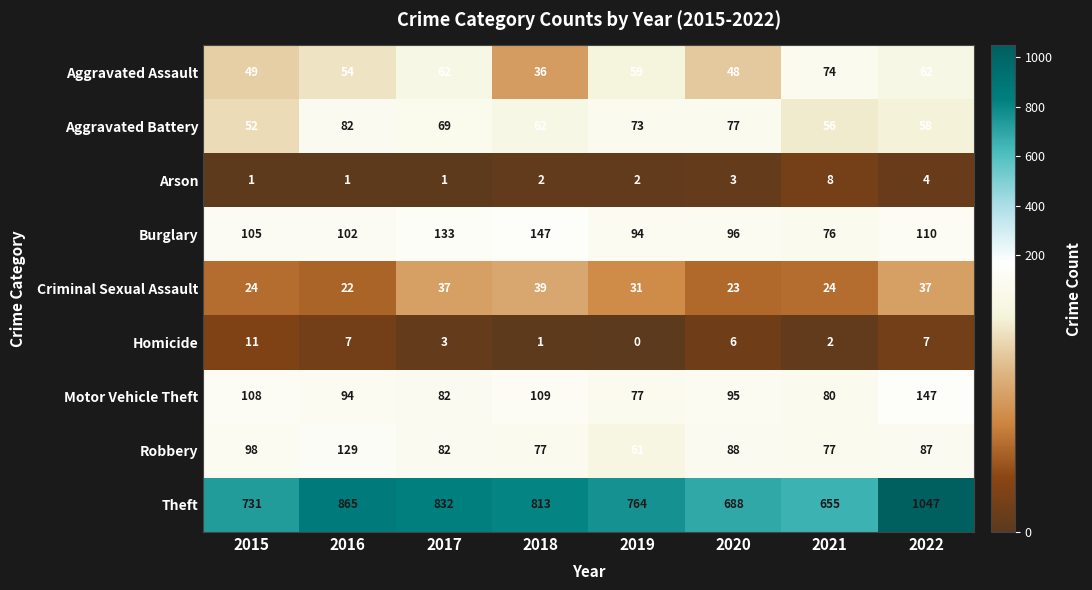

Which series has the largest range (max minus min)?

Theft